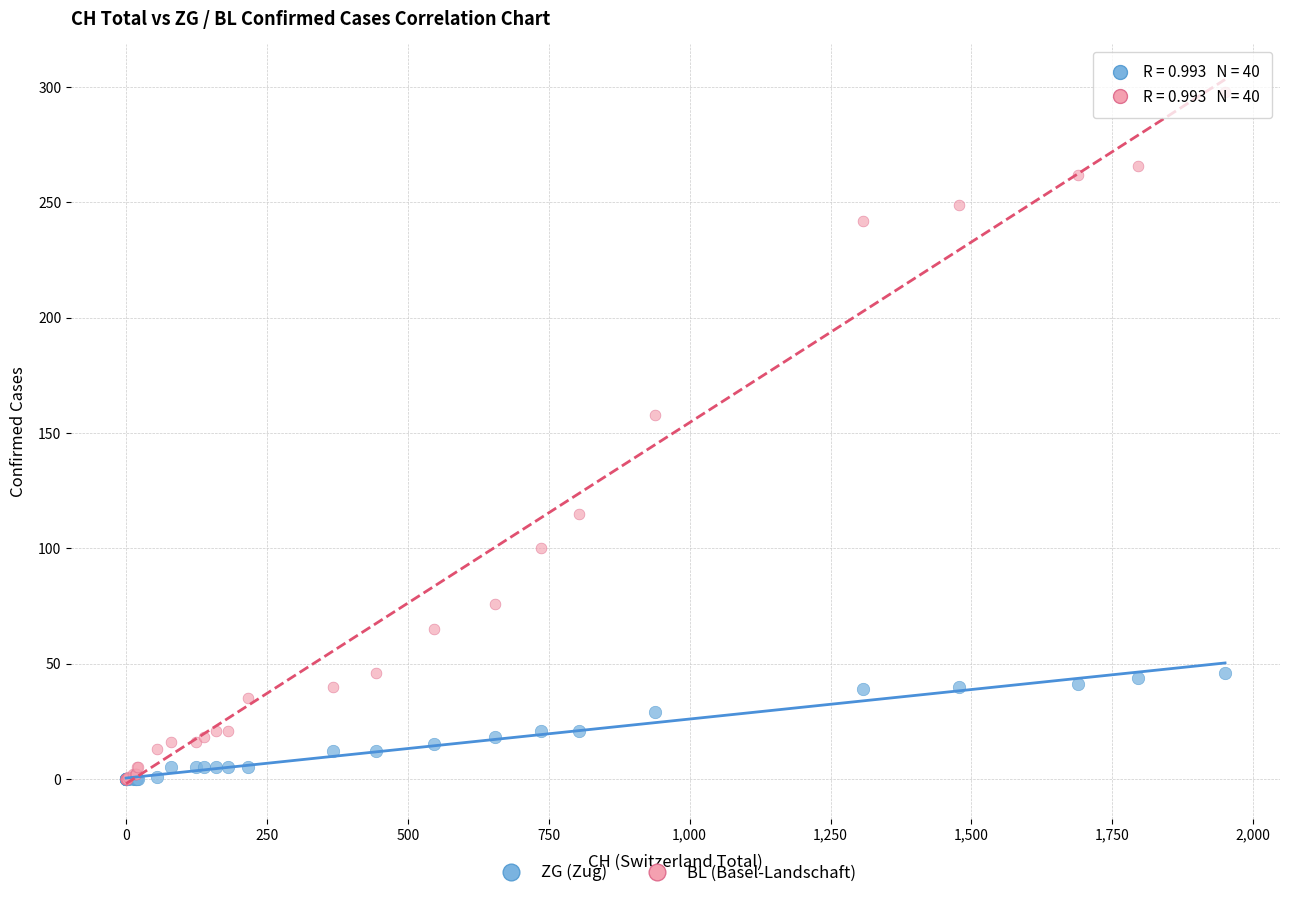

Across all series, what Y value is closest to 149?

158